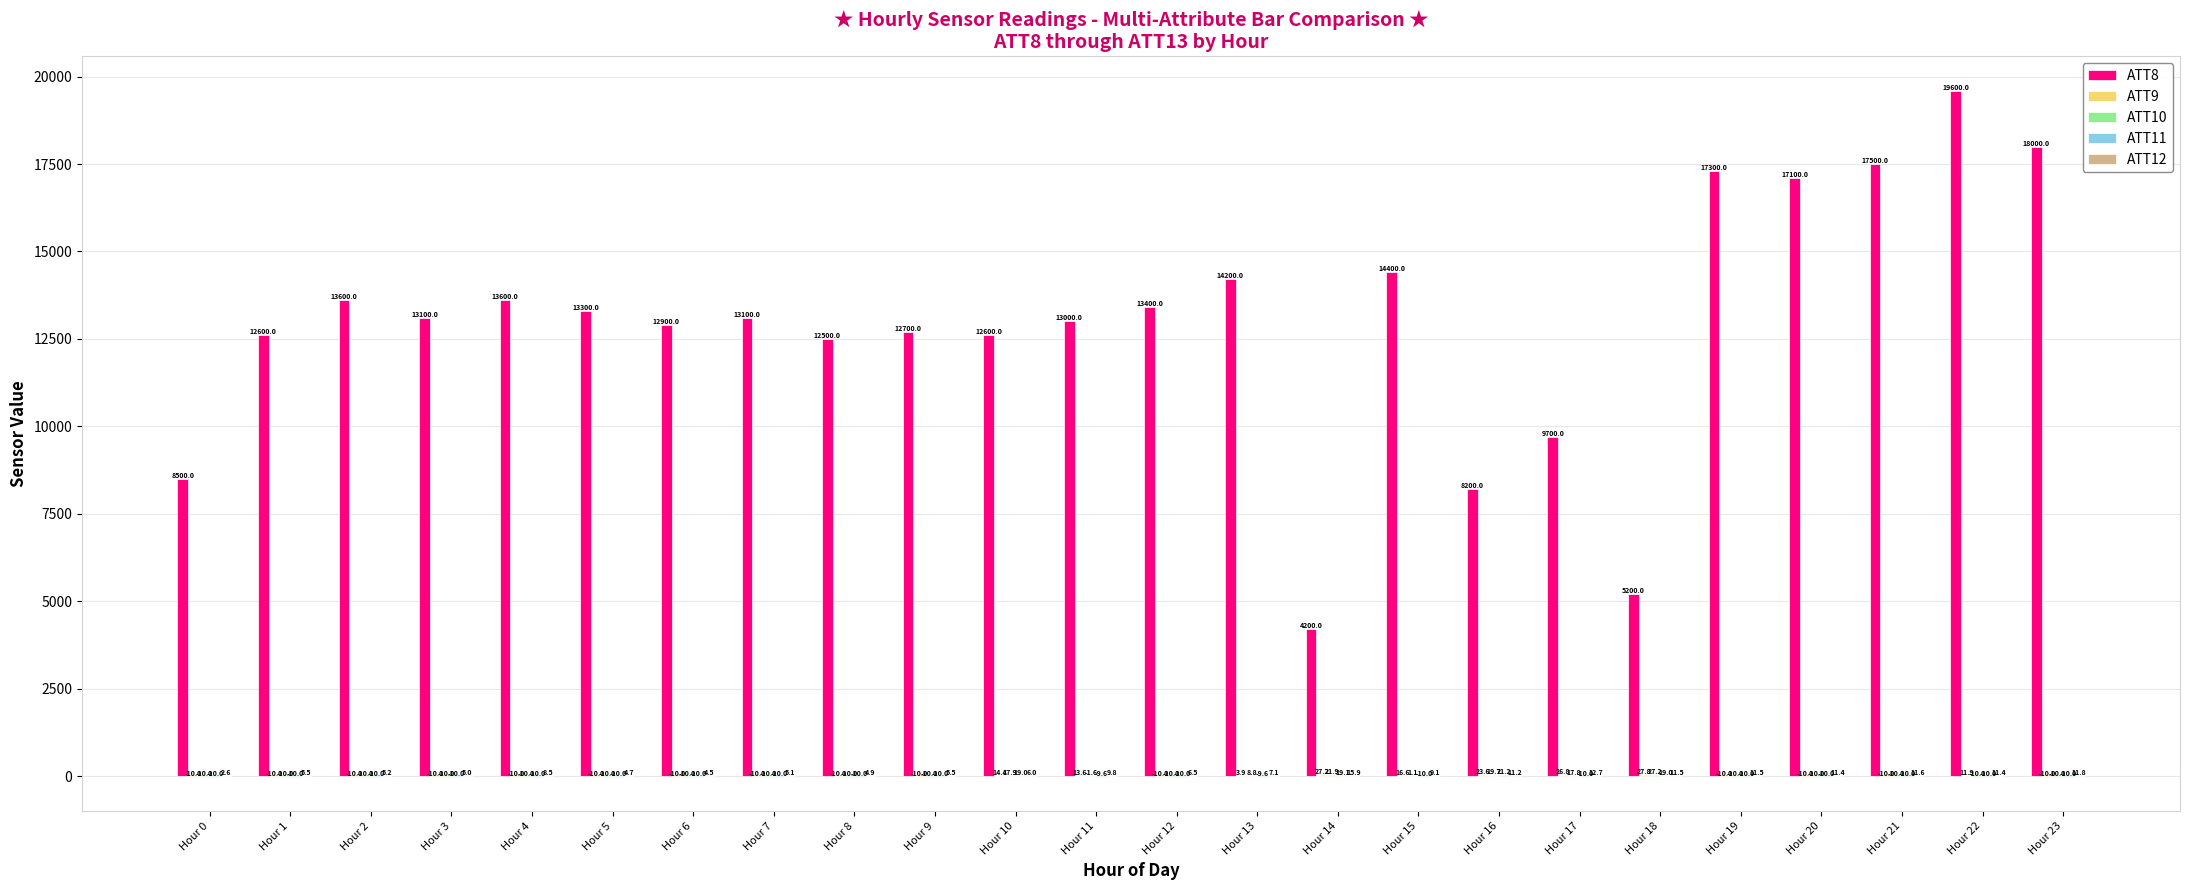

Which series has the largest range (max minus min)?

ATT8